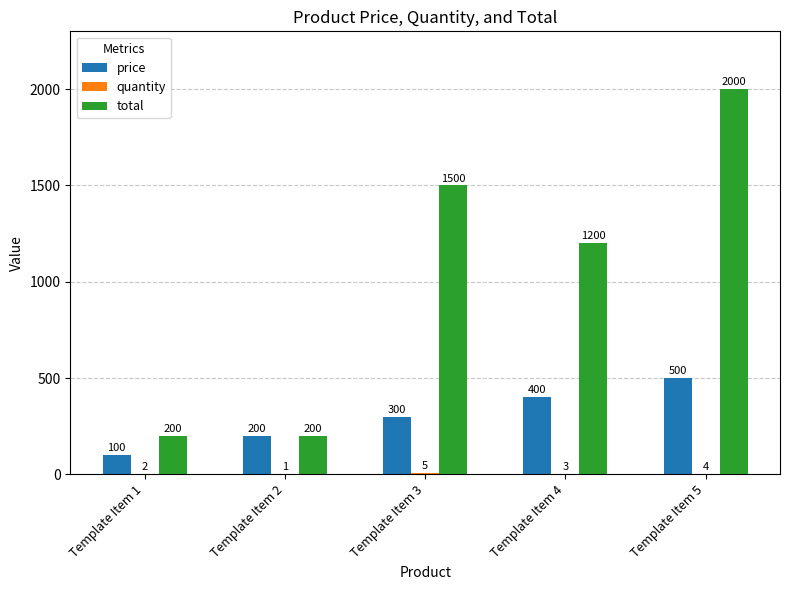

What is the maximum value shown in the chart?

2000